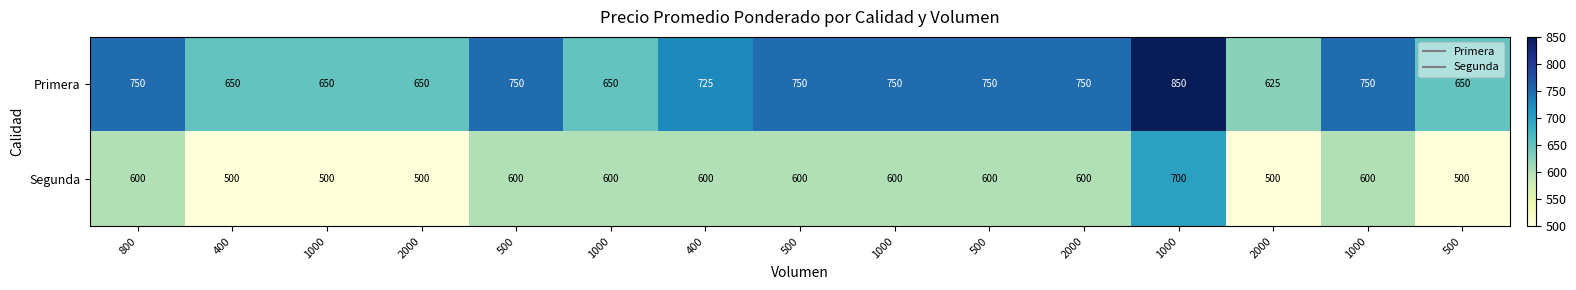

Which series has the largest range (max minus min)?

Primera